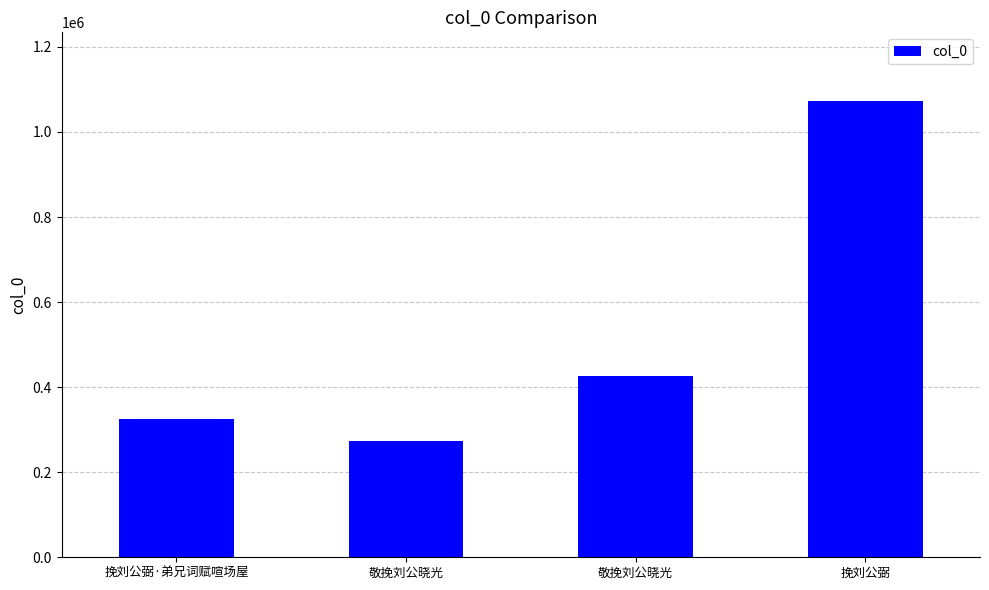

What is the sum of all values?

2096199